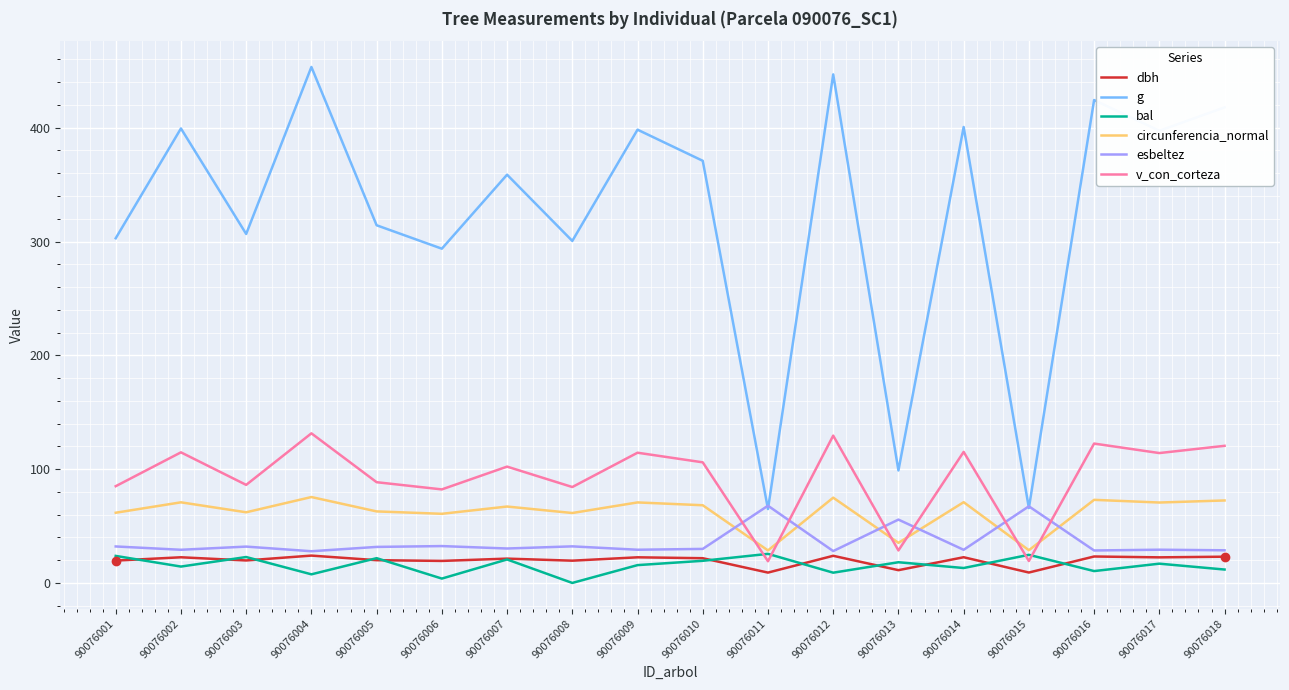

How many lines are shown in the chart?

6